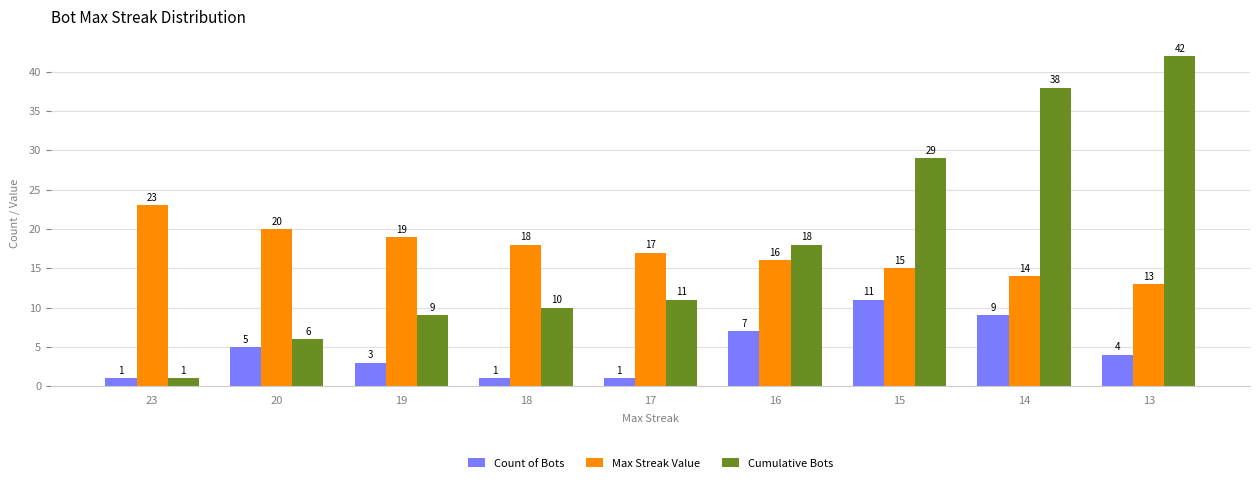

How many categories are shown in the chart?

9